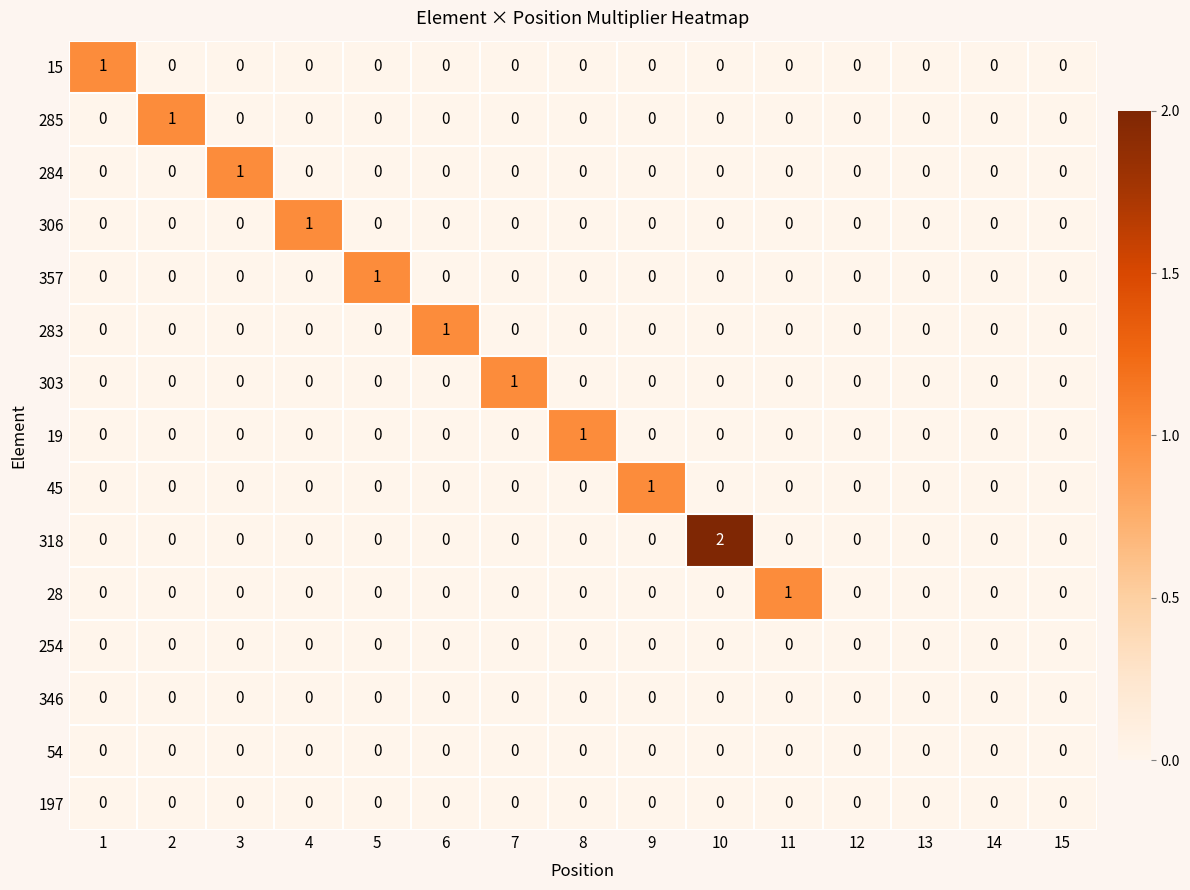

At which label does 284 reach its peak?

3